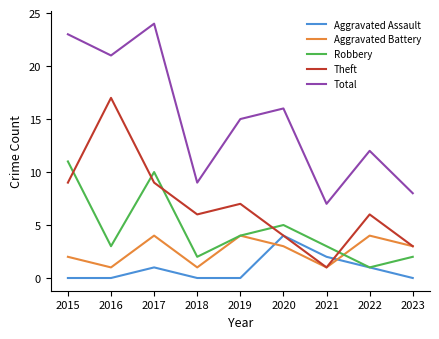

In Theft, how many points are lower than both neighbors (excluding endpoints)?

2